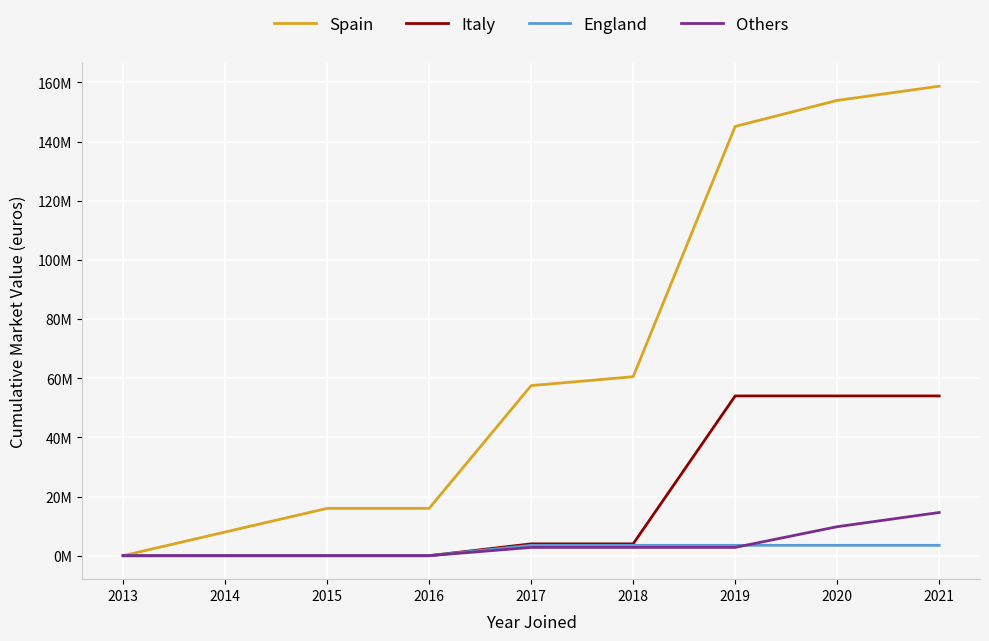

Reading left to right, list all the values displayed in this chart.

Spain: 0	8000000	16000000	16000000	57500000	60500000	145100000	153900000	158700000
Italy: 0	0	0	0	4000000	4000000	54000000	54000000	54000000
England: 0	0	0	0	3500000	3500000	3500000	3500000	3500000
Others: 0	0	0	0	2800000	2800000	2800000	9800000	14600000